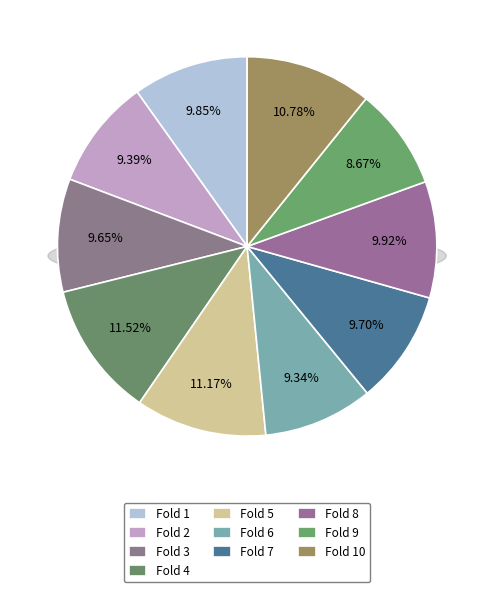

What is the smallest slice in the pie chart?

Fold 9